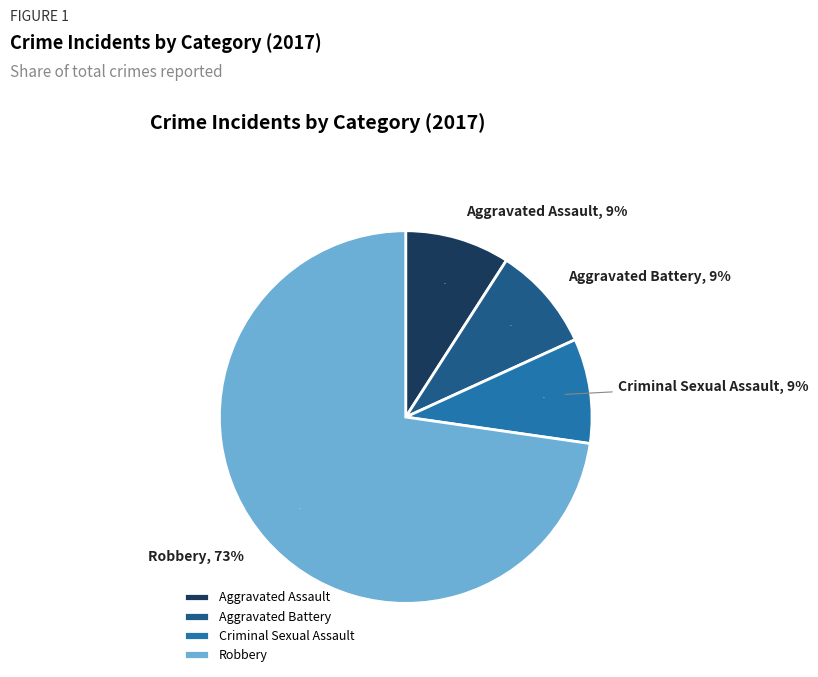

Do Robbery and Homicide together represent more than half of the pie?

Yes